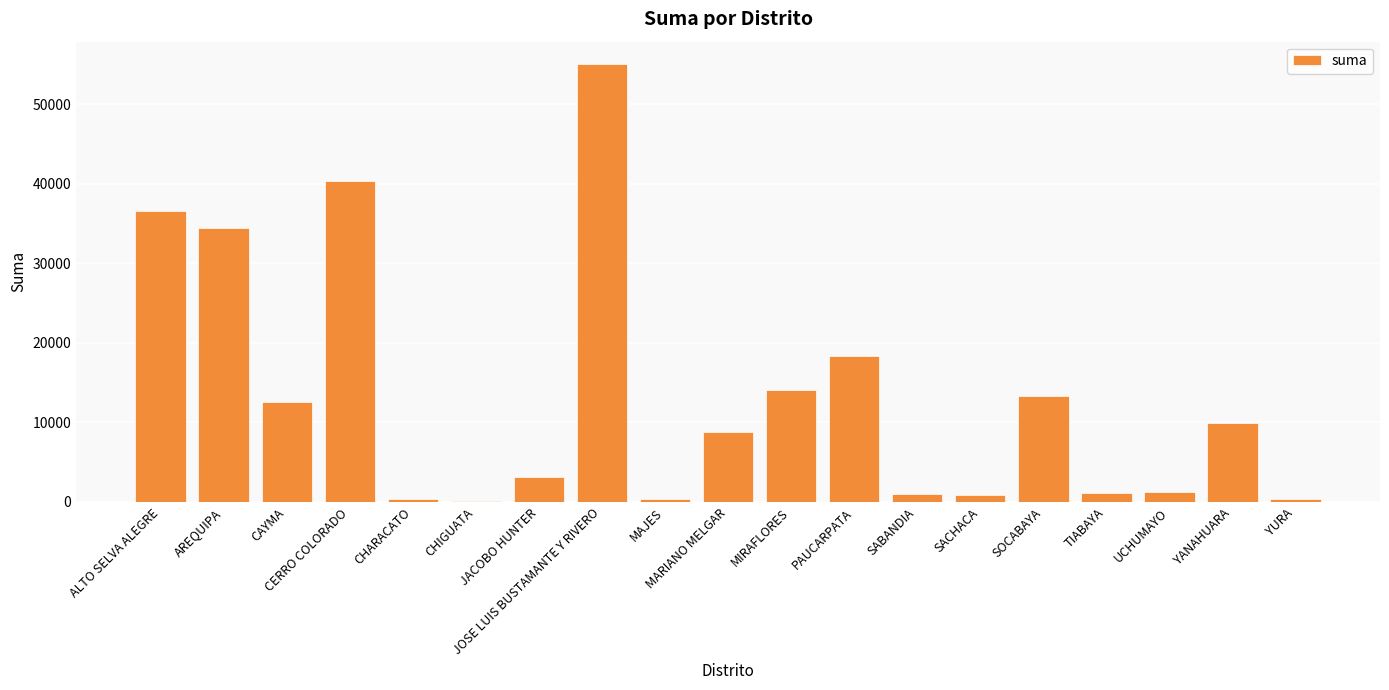

What is the maximum value shown in the chart?

55101.7